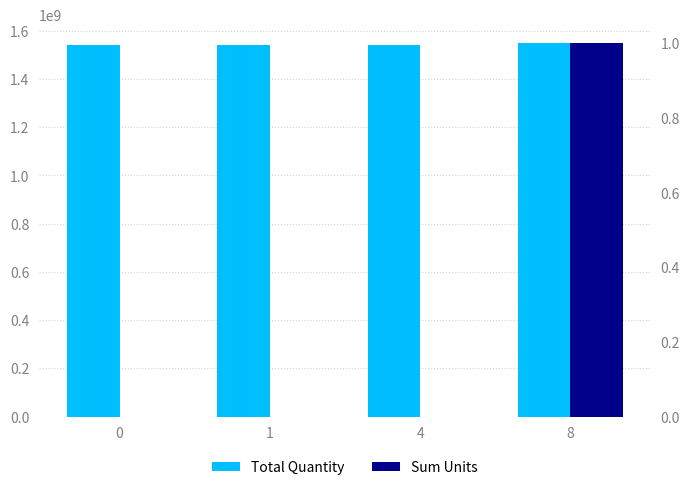

How many bars are there in each group?

2